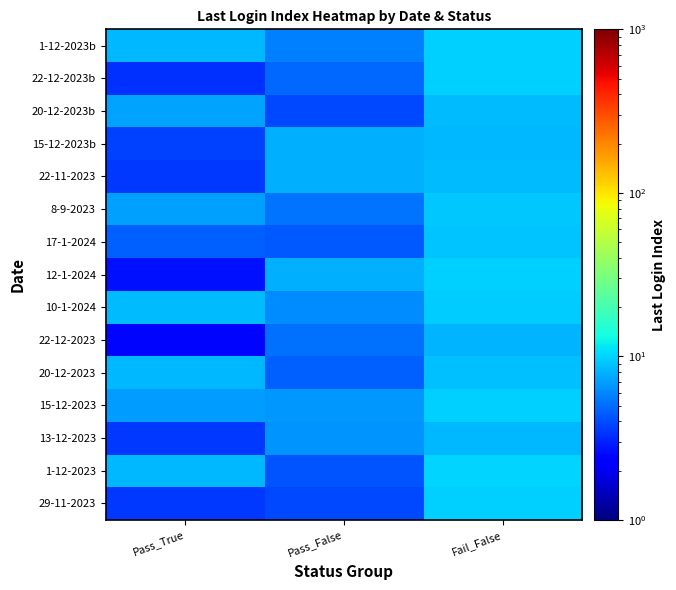

At which category does the chart reach its peak across all series?

Fail_False